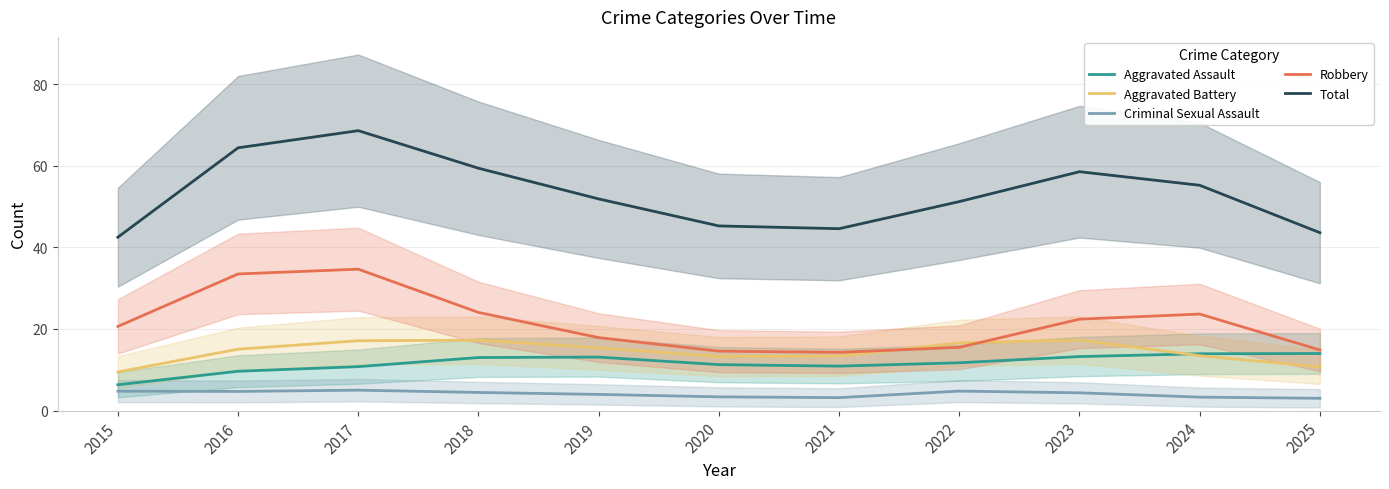

True or false: Total and Criminal Sexual Assault intersect in this chart.

False